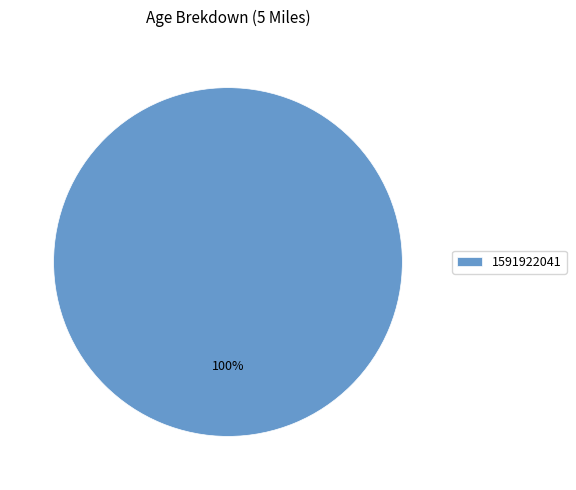

Is there a majority slice in this chart?

Yes